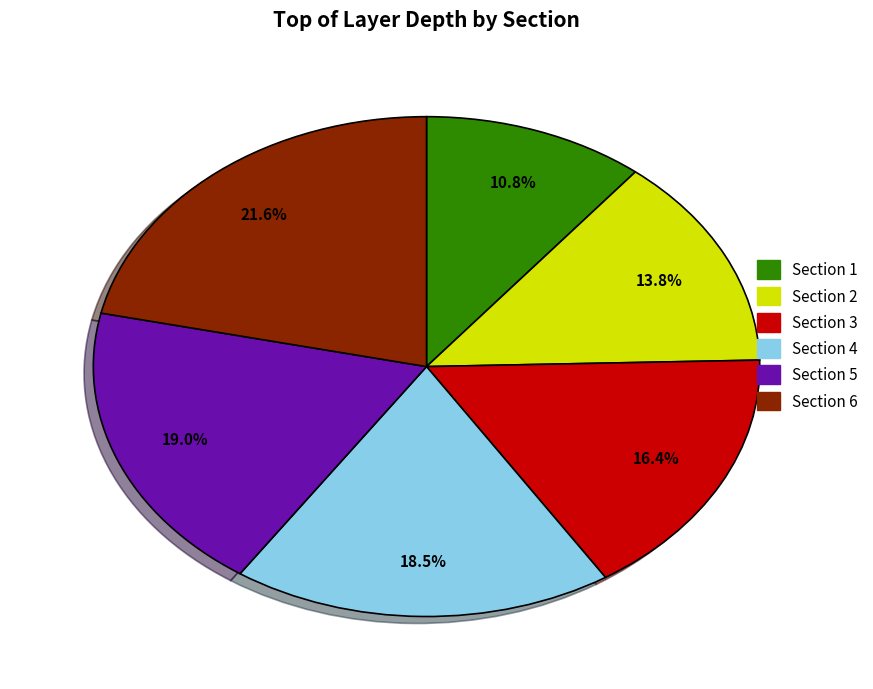

True or false: Section 1 accounts for 20% of the total.

False